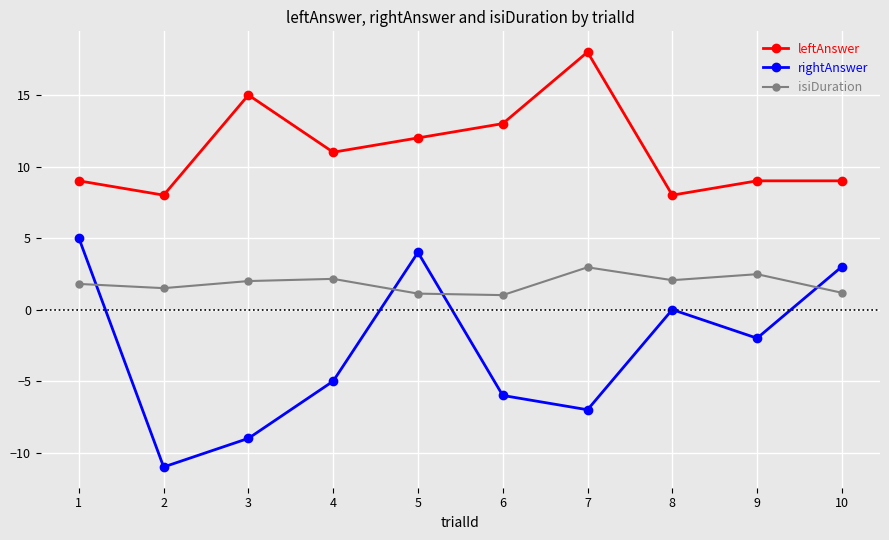

At which label does rightAnswer reach its peak?

1